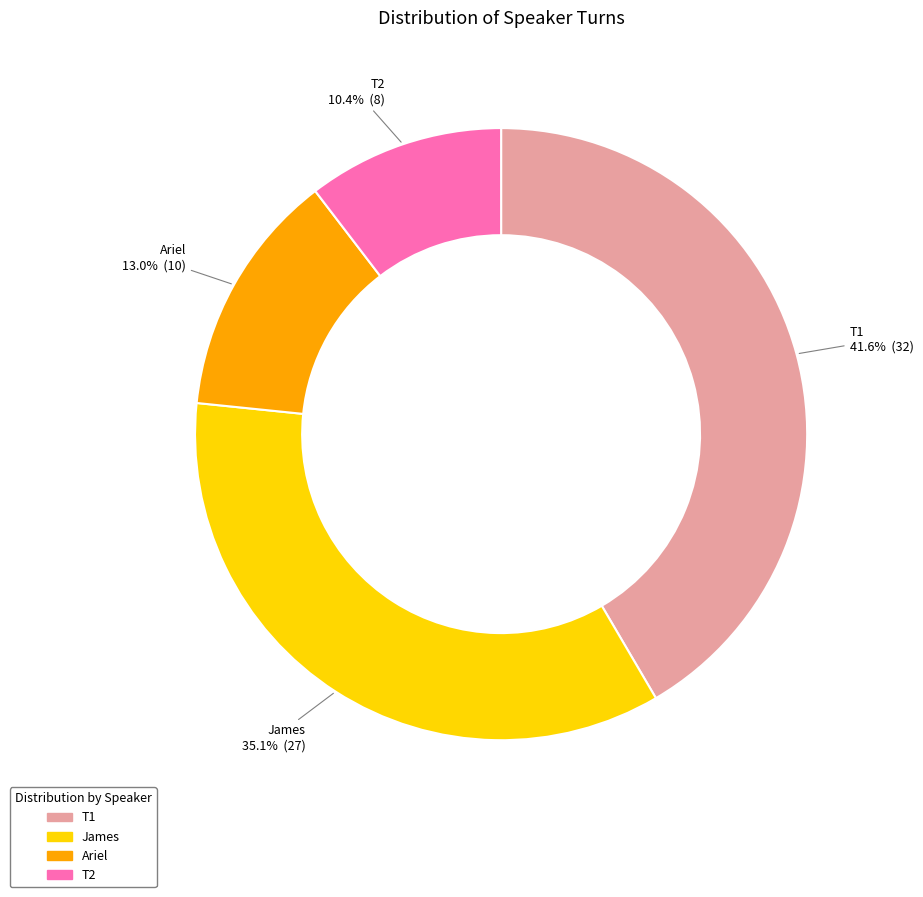

Approximately how many times larger is the value at T2 compared to Ariel?

0.8